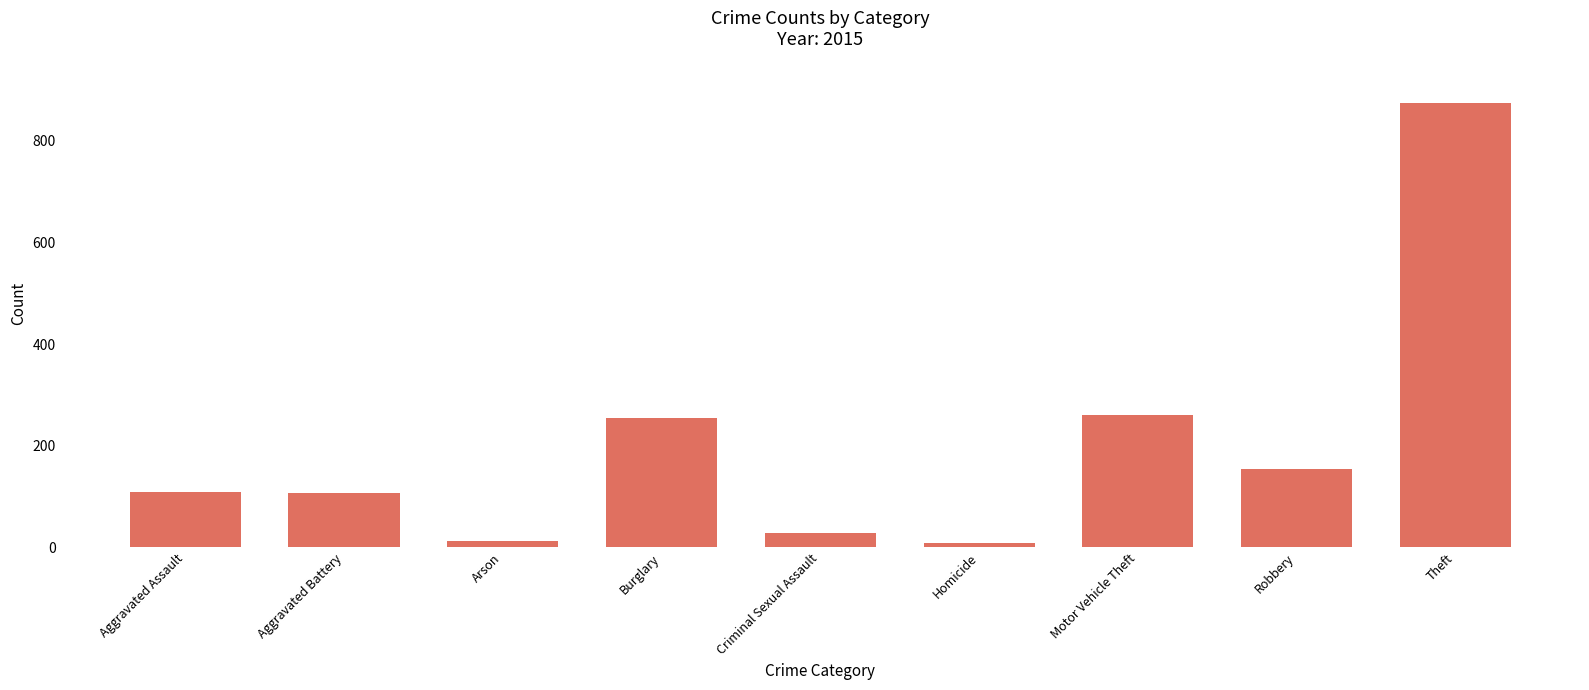

What is the sum of all values?

1812